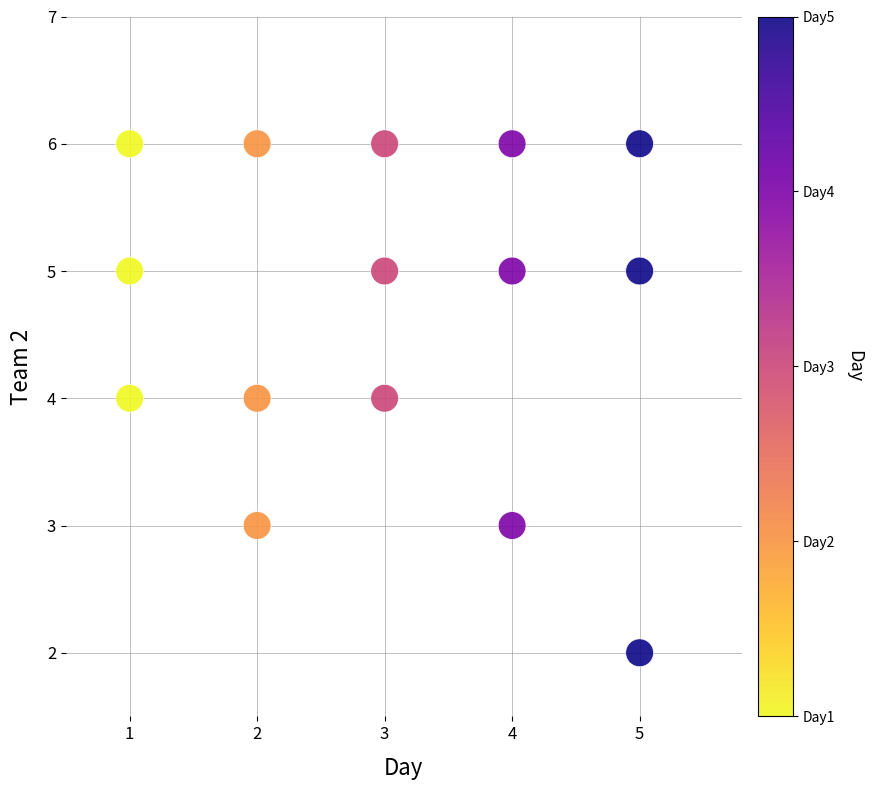

What is the range of Y values (max minus min)?

4